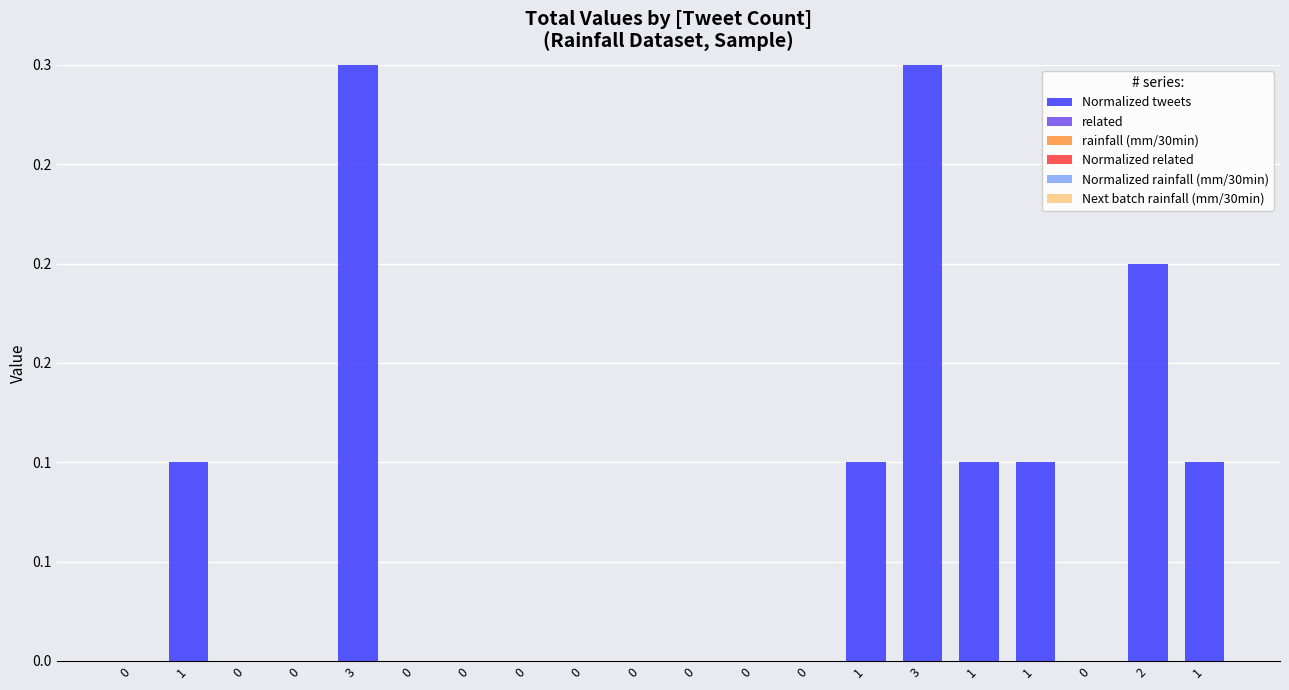

Which has a higher value, 3 or 1?

3